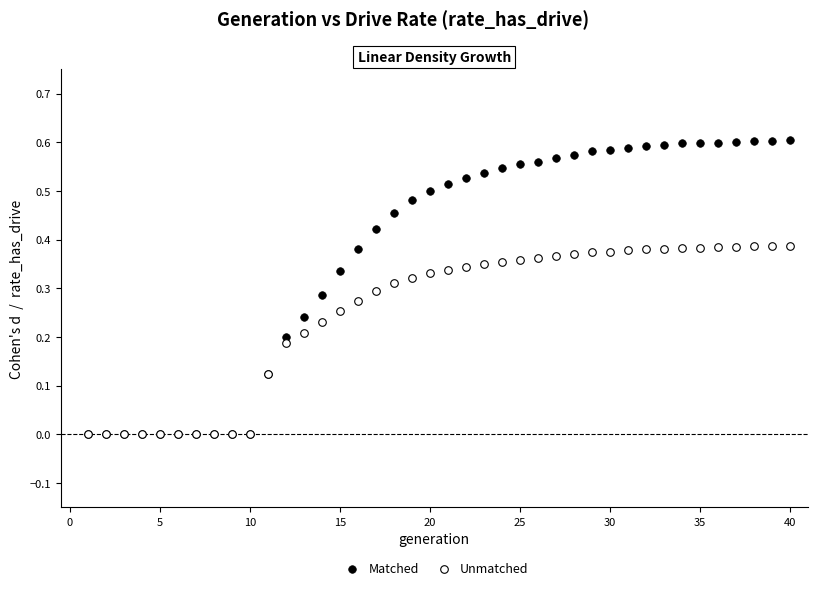

Which series has the widest spread of Y values?

Matched